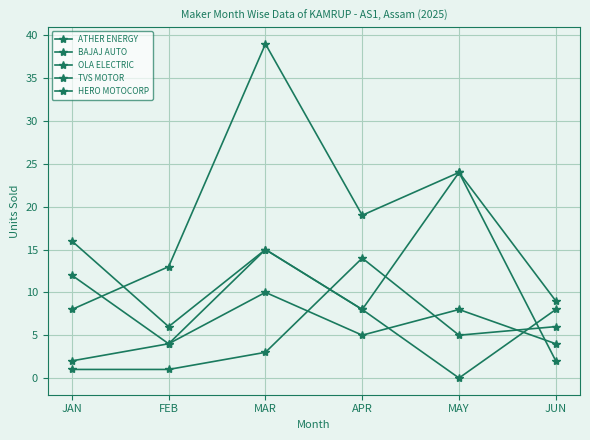

True or false: TVS MOTOR has a value of 5 at MAY.

False